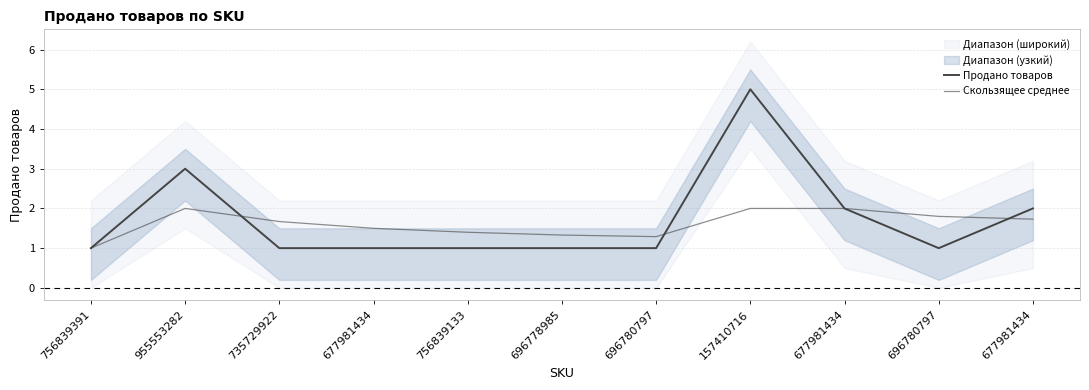

What is the sum of all Скользящее среднее values?

17.7